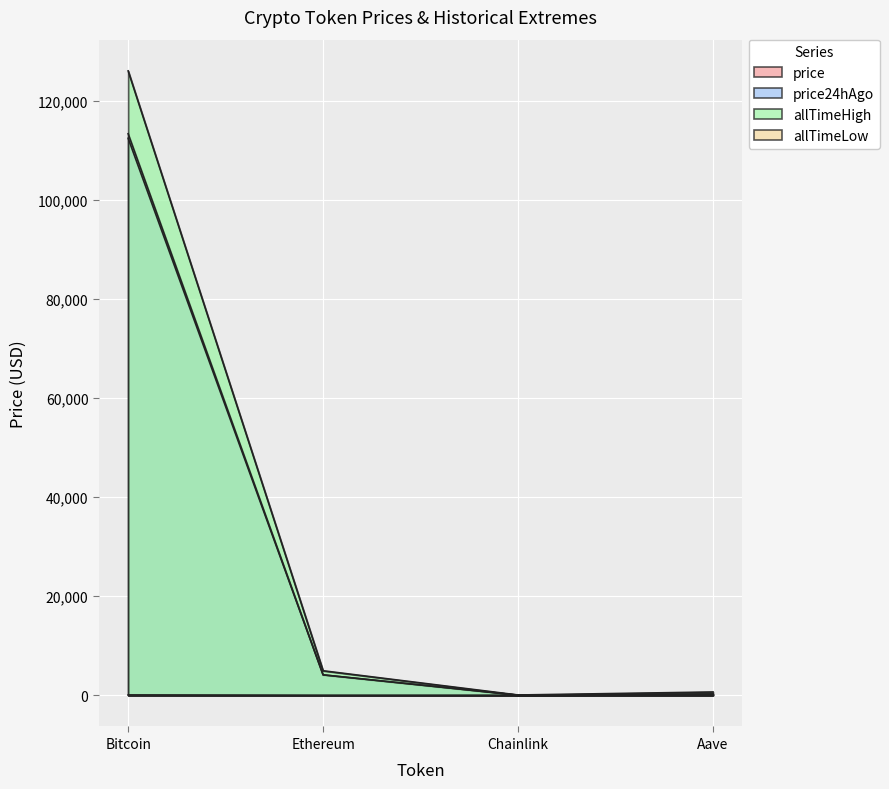

Which series has the largest total across all categories?

allTimeHigh